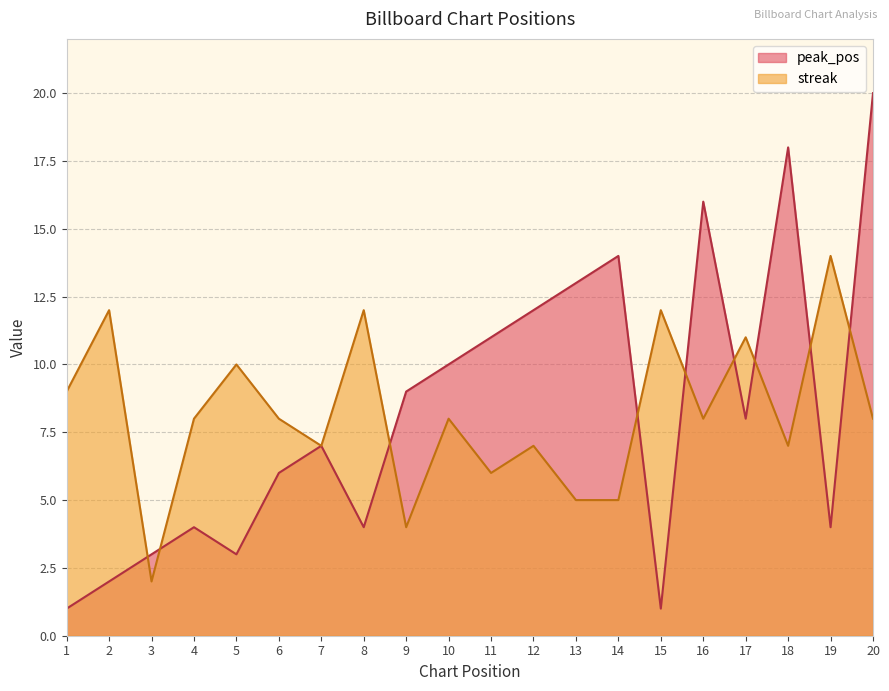

The streak series shows 13 at 20. True or false?

False